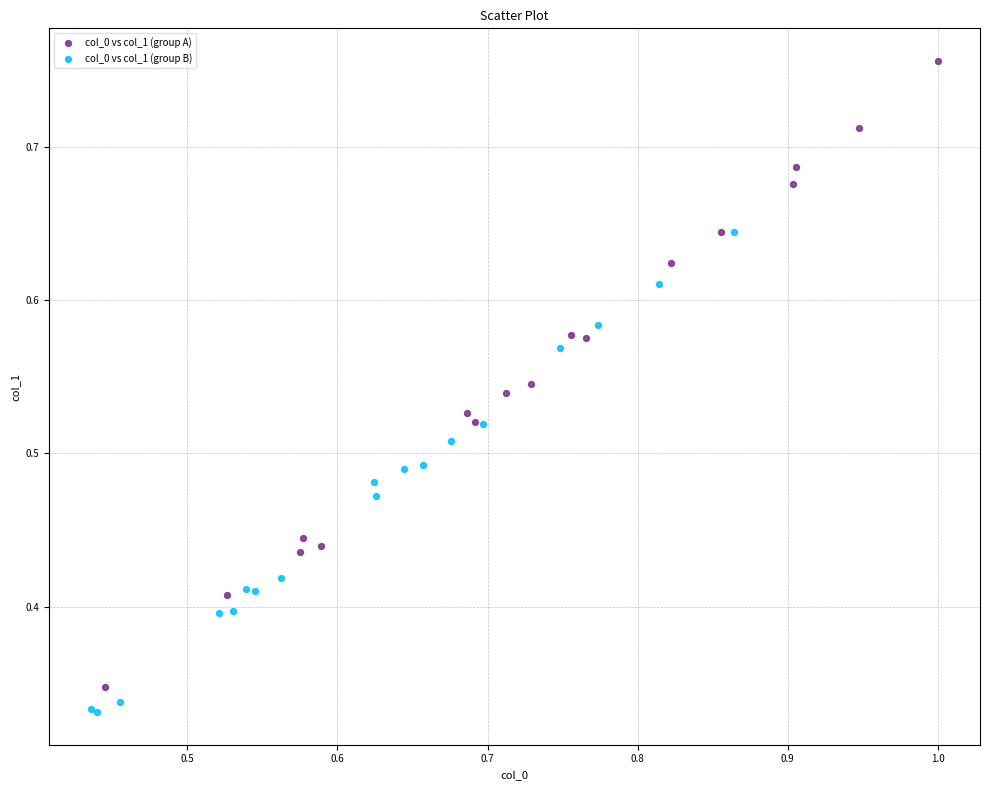

Which series has the widest spread of Y values?

col_0 vs col_1 (group A)